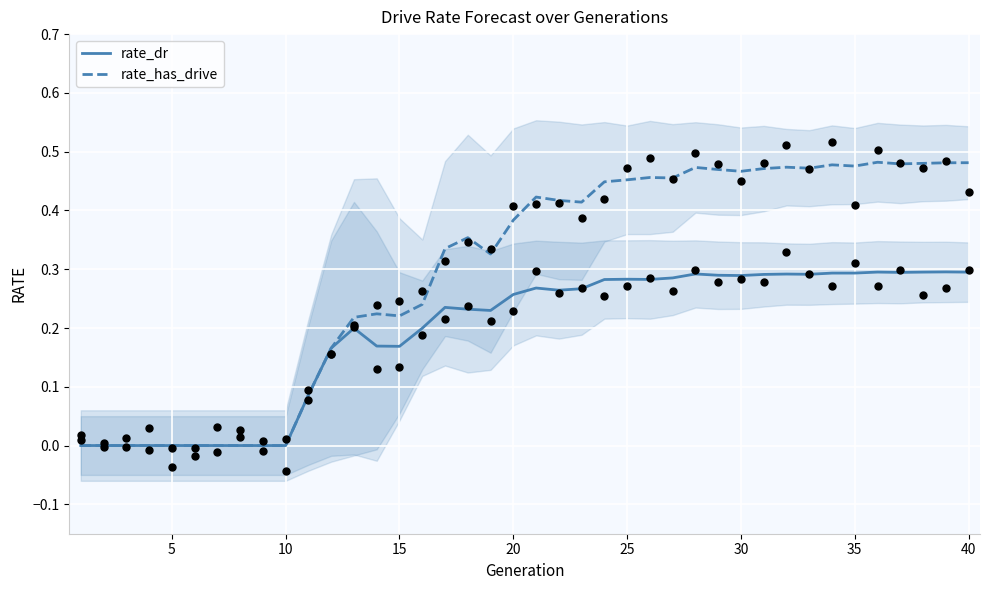

What are all the series names shown in the legend?

rate_dr, rate_has_drive